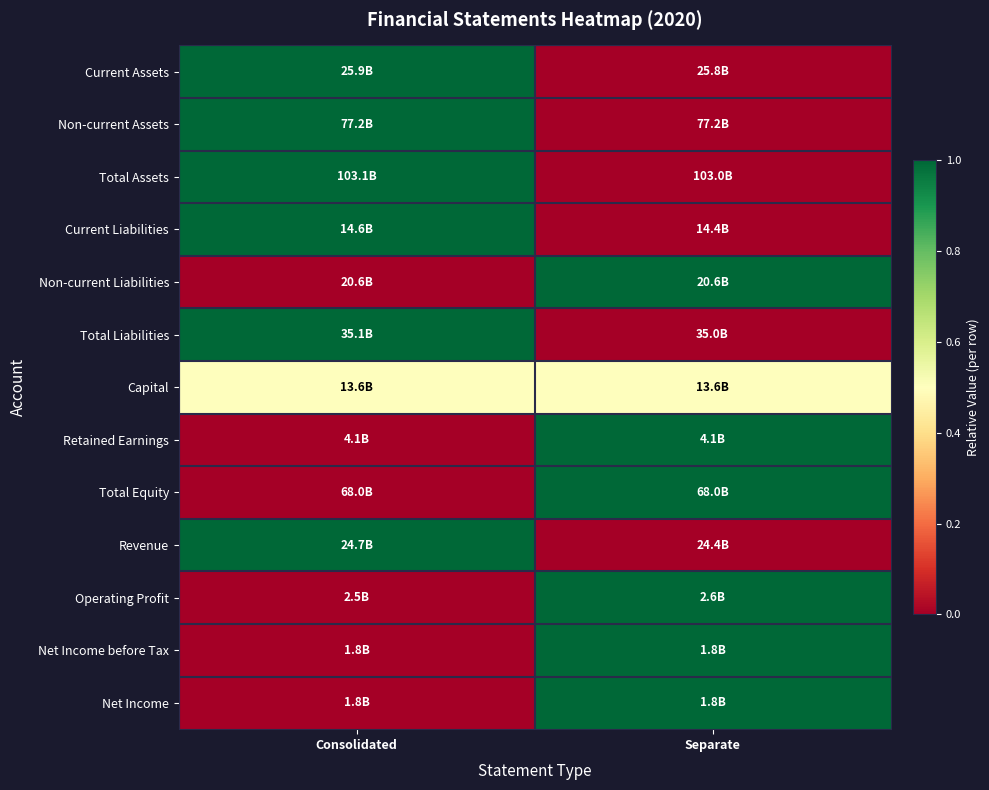

Between Consolidated and Separate, which is larger?

Consolidated